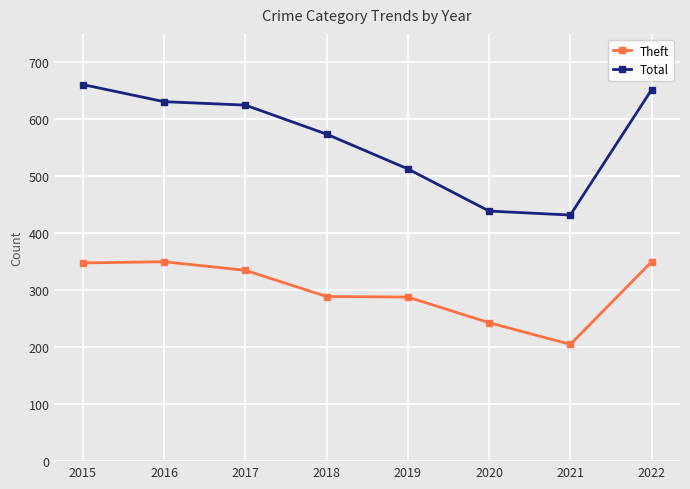

What is the sum of the Total values at 2020 and 2022?

1091